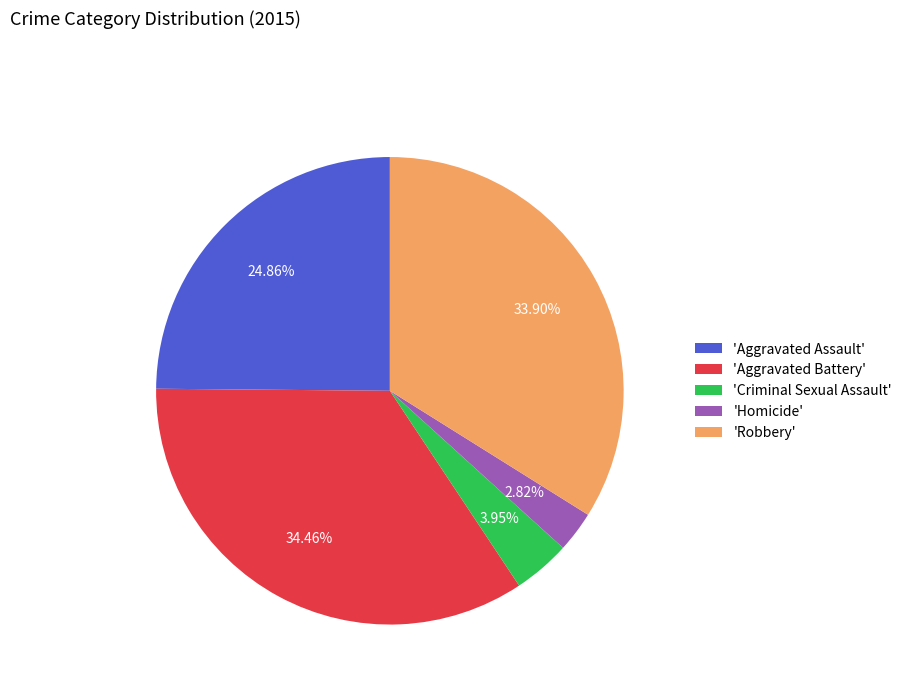

Rank the categories by value from highest to lowest.

'Aggravated Battery', 'Robbery', 'Aggravated Assault', 'Criminal Sexual Assault', 'Homicide'